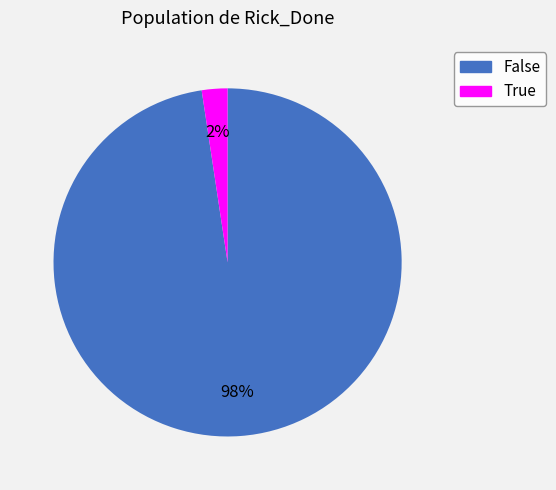

To the nearest percent, what is the average slice percentage?

50%